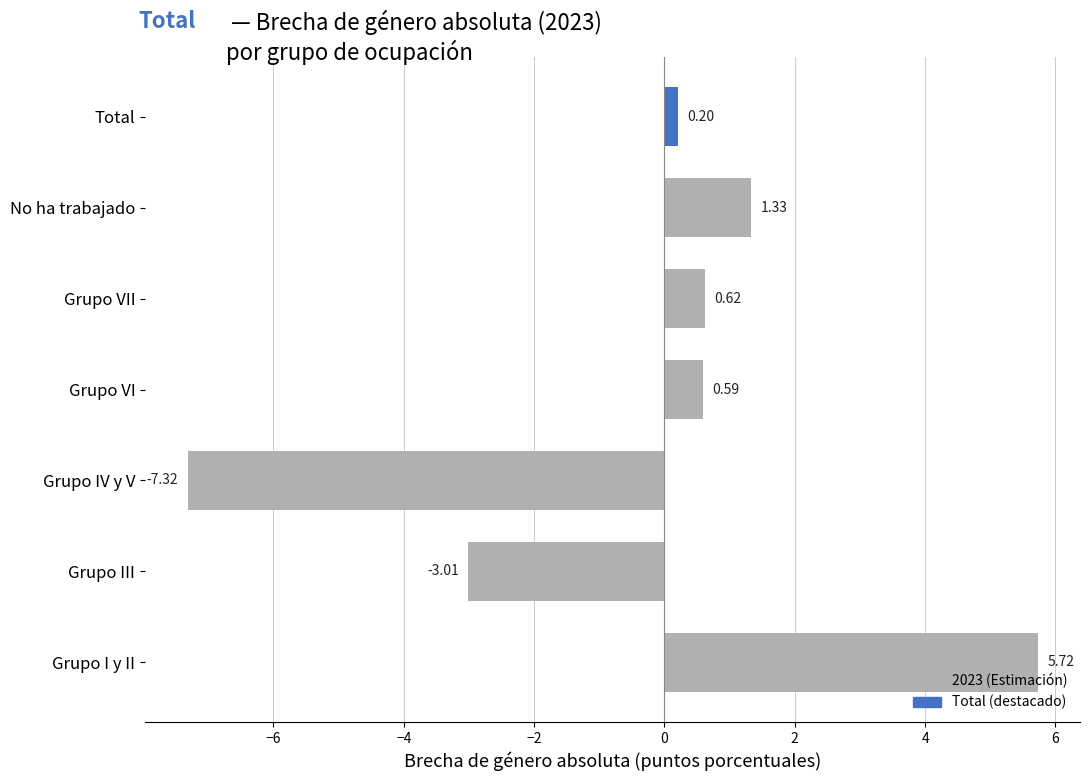

How many categories are shown in the chart?

7